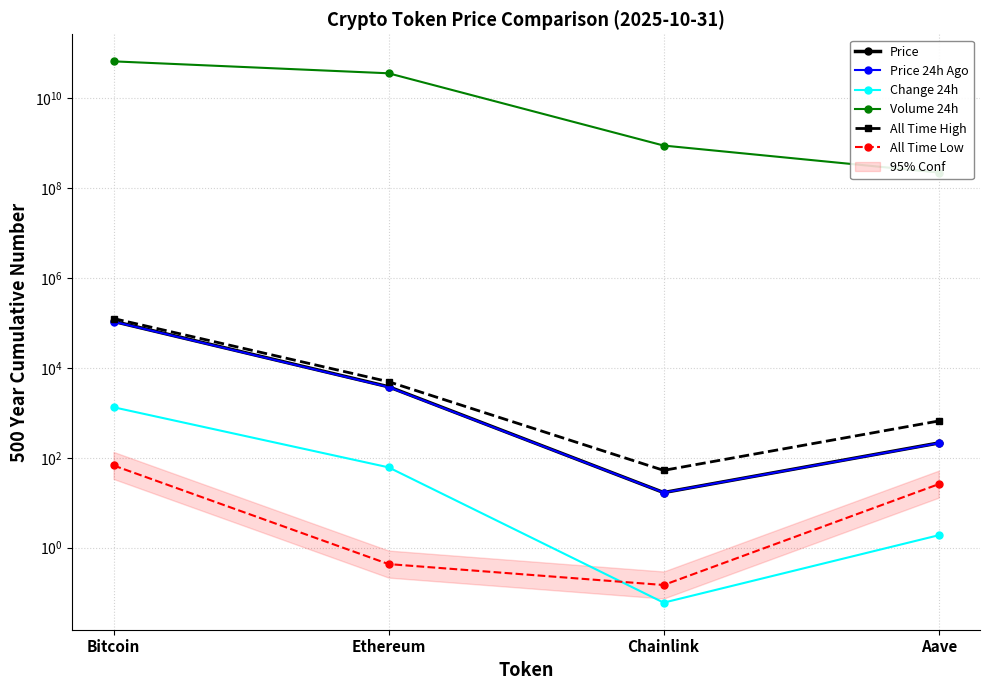

What is the spread (max minus min) of values at Aave?

223193763.1